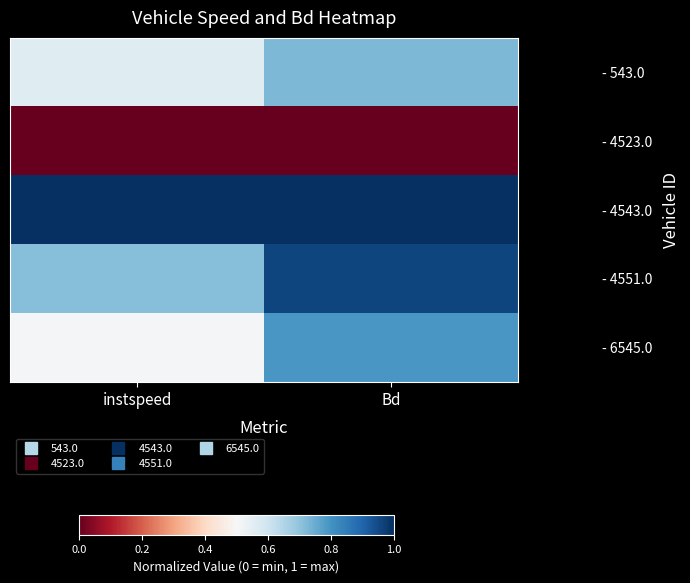

Which has a higher value, instspeed or Bd?

Bd